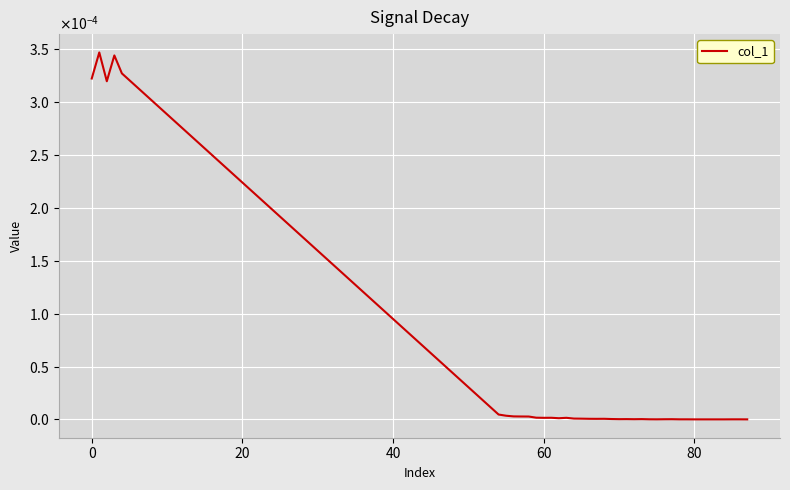

Does the chart display data point markers on the line(s)?

No